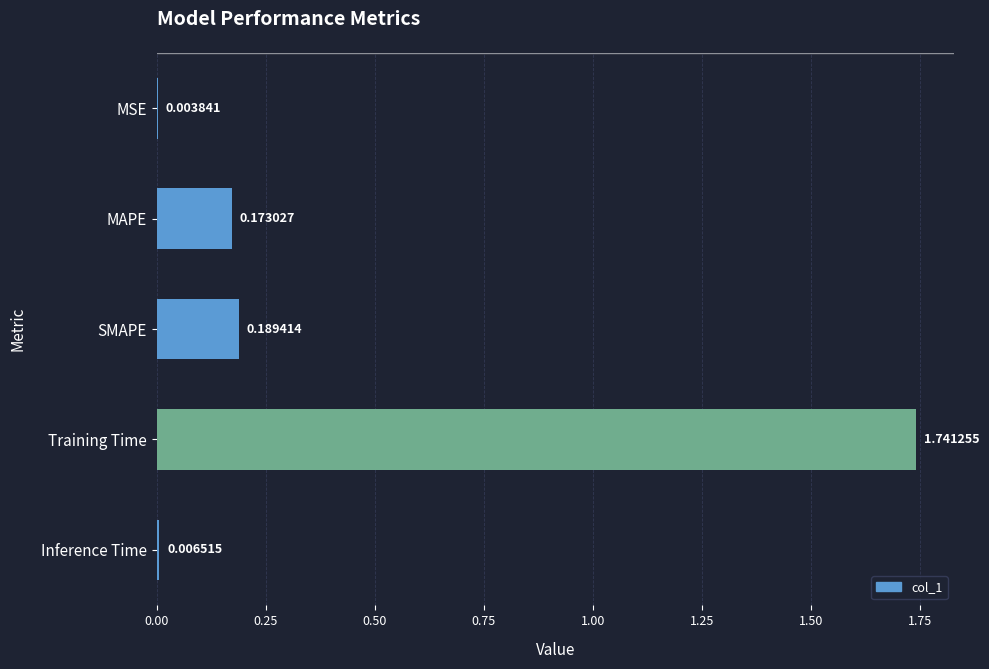

At which label is the value closest to 0?

MSE